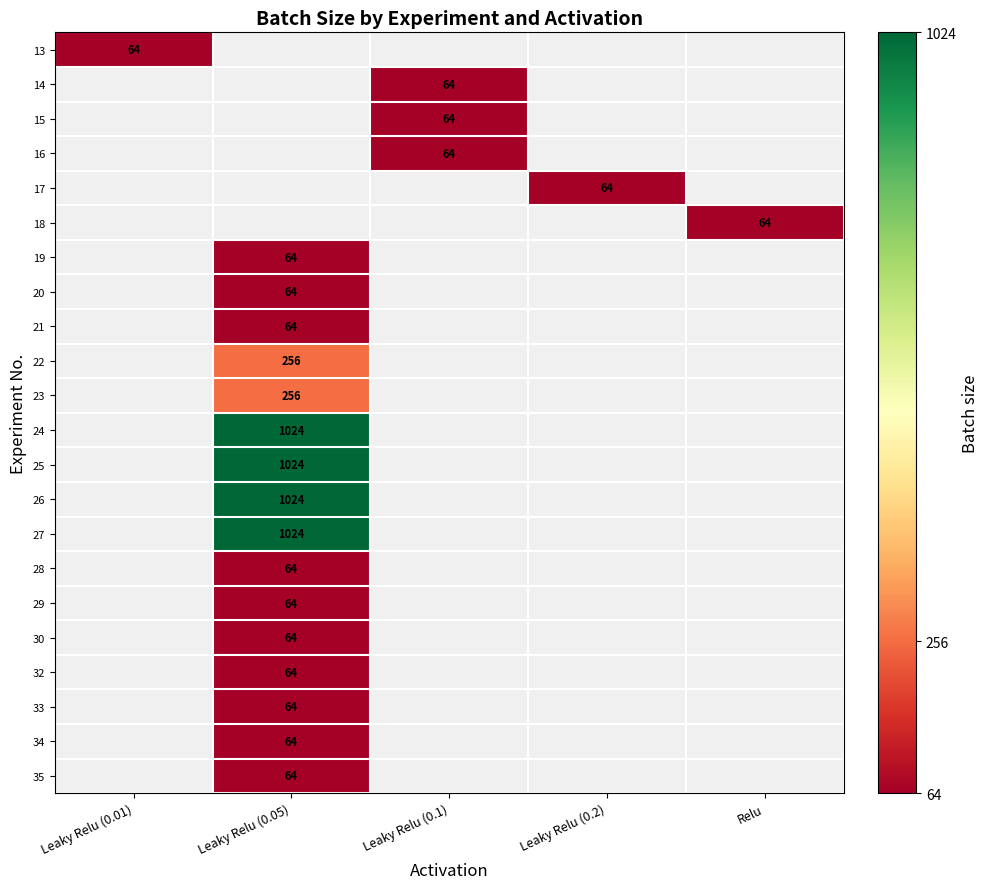

List the series in order of their peak value, highest first.

13, 14, 15, 16, 17, 18, 19, 20, 21, 22, 23, 24, 25, 26, 27, 28, 29, 30, 32, 33, 34, 35